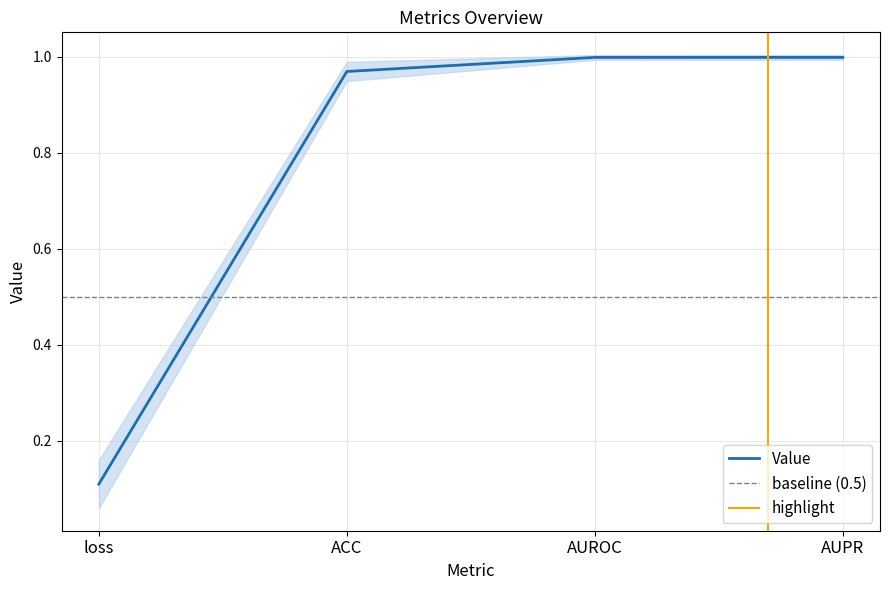

Where is the data nearest to the value 0?

loss